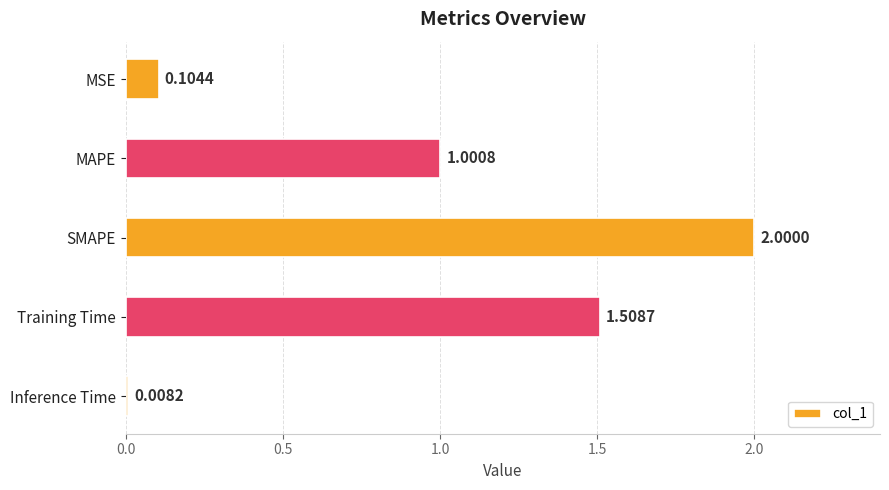

Between Training Time and SMAPE, which is larger?

SMAPE